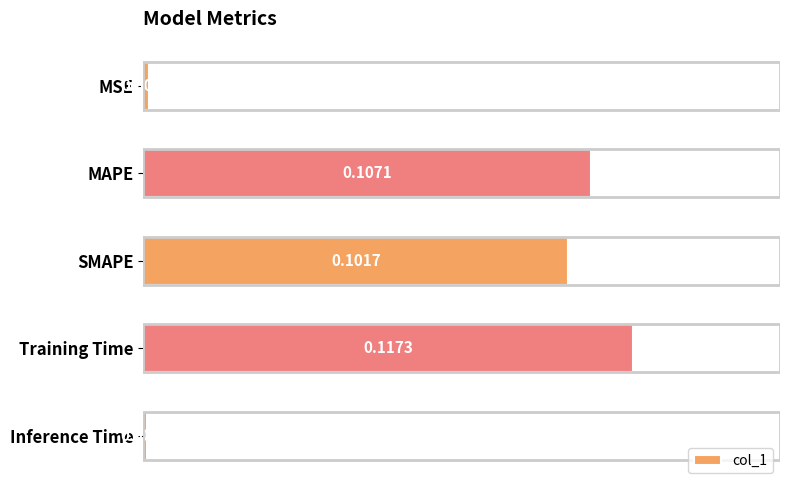

How many data points does each series have?

5